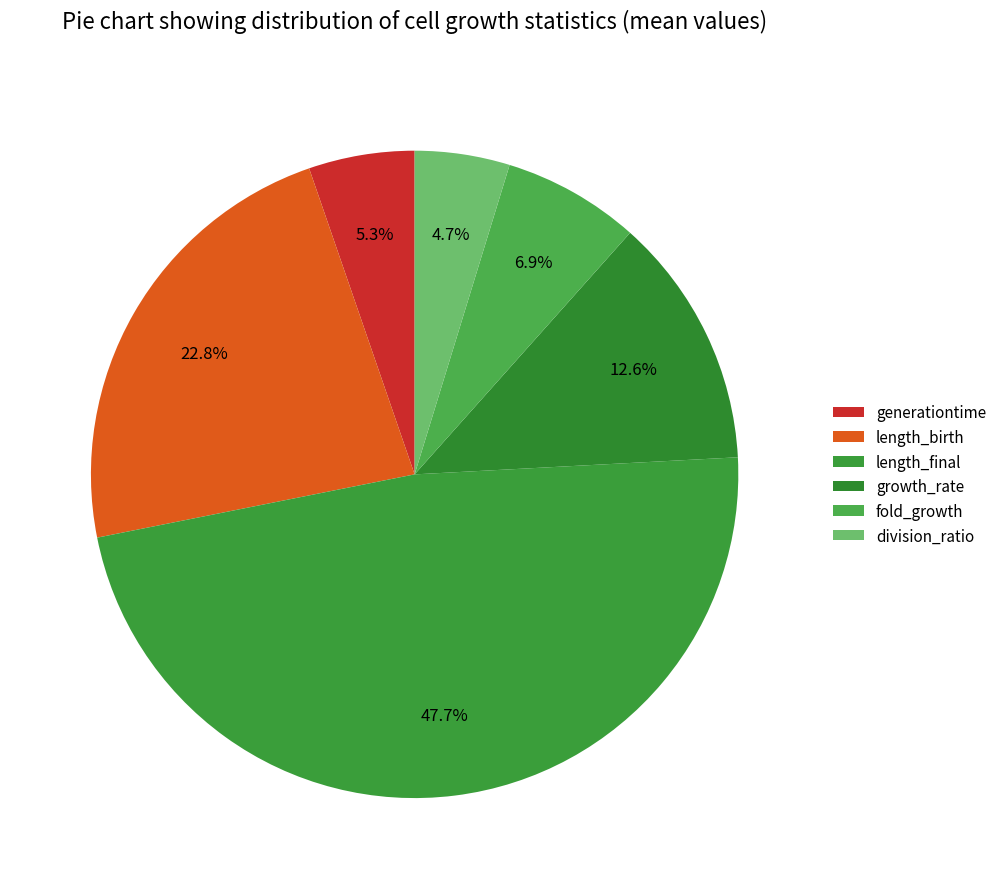

The length_birth slice represents 23% of the pie. True or false?

True